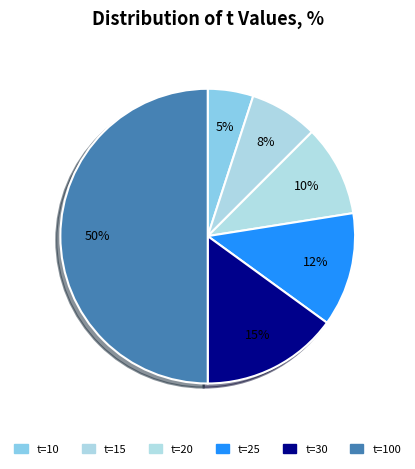

How many segments does this pie chart have?

6